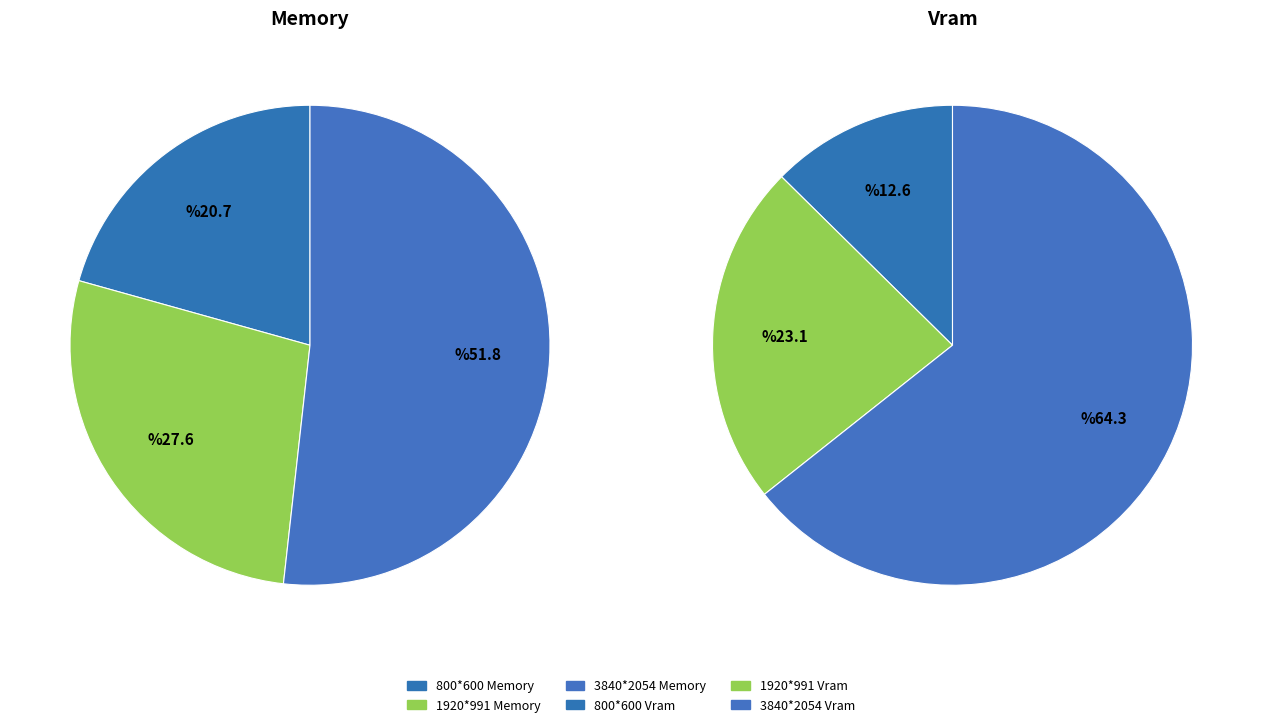

How many slices are in this pie chart?

6